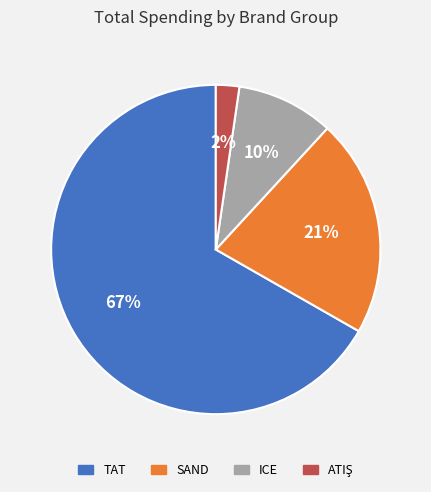

To the nearest percent, what portion does SAND represent?

21%